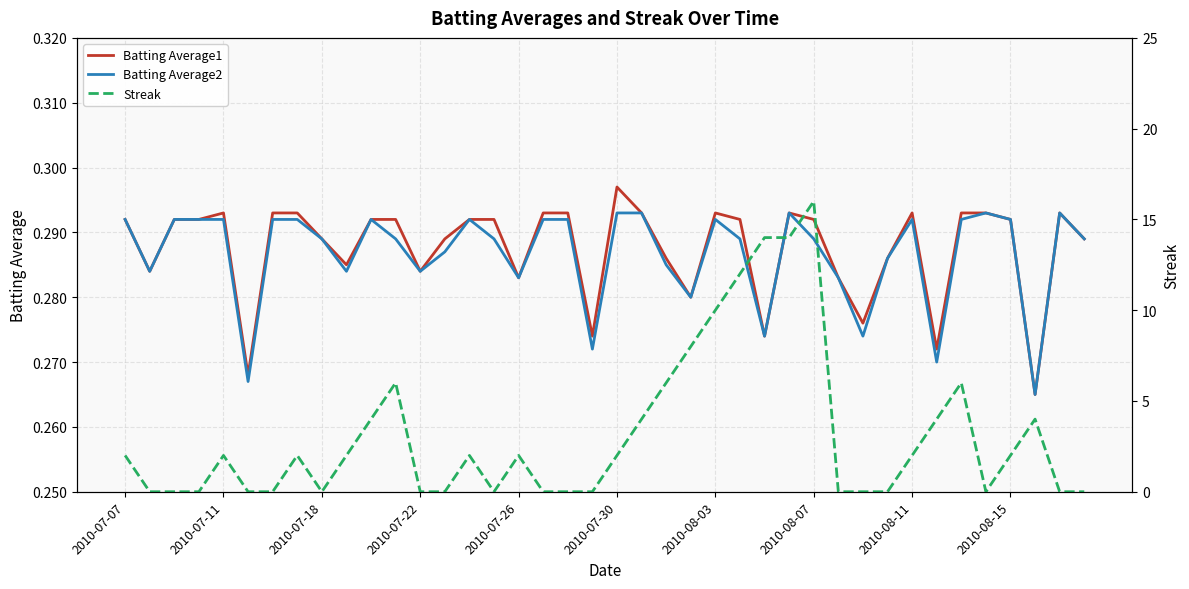

Where does the Streak series first go above 2?

10